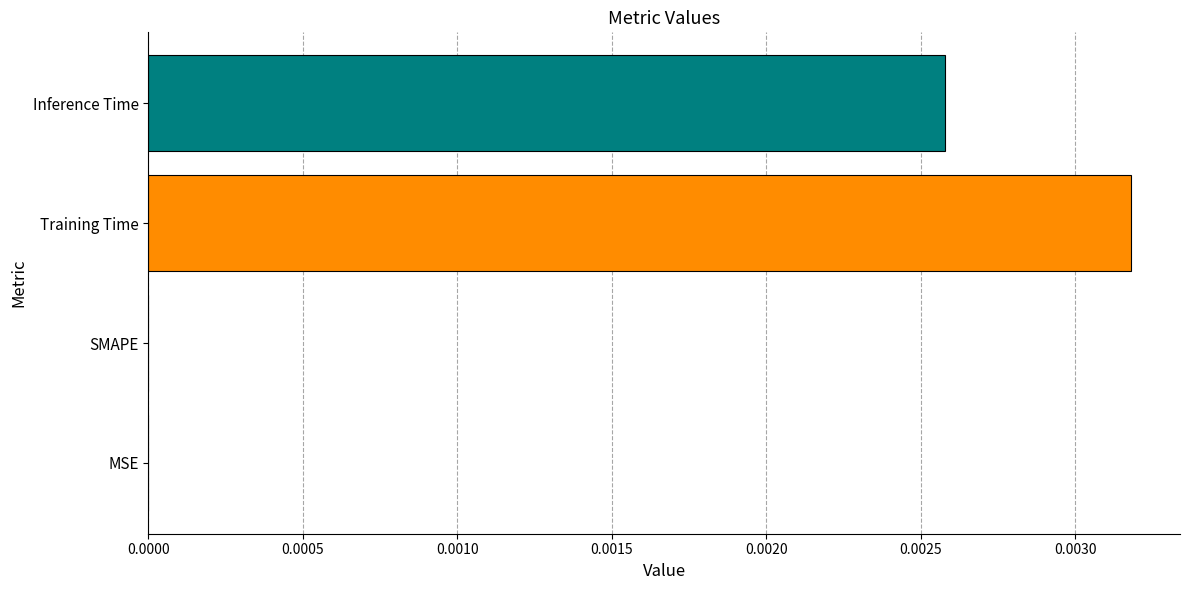

Between Training Time and Inference Time, which is larger?

Training Time